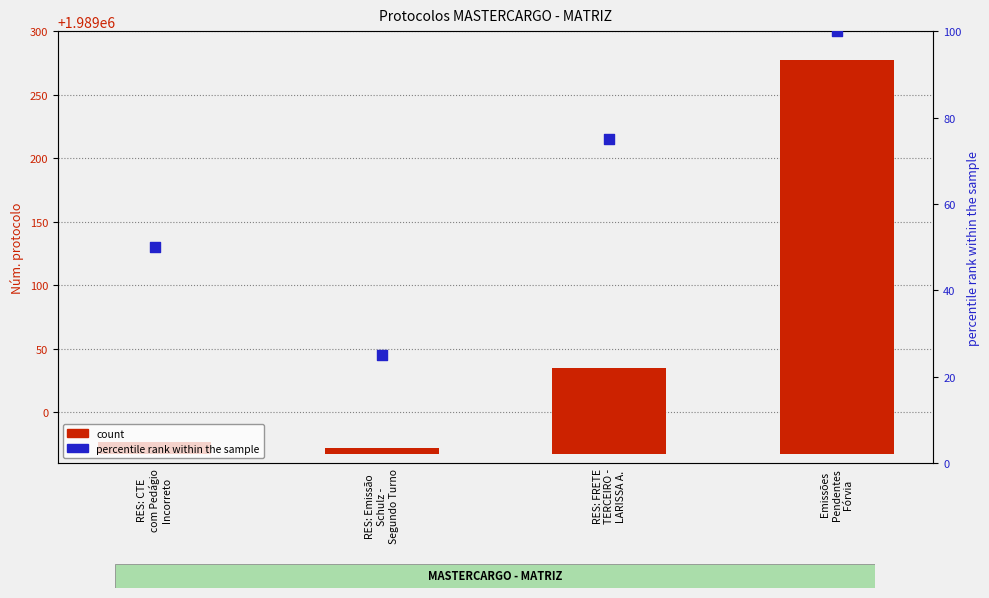

Which series has the largest Y range (max minus min)?

count